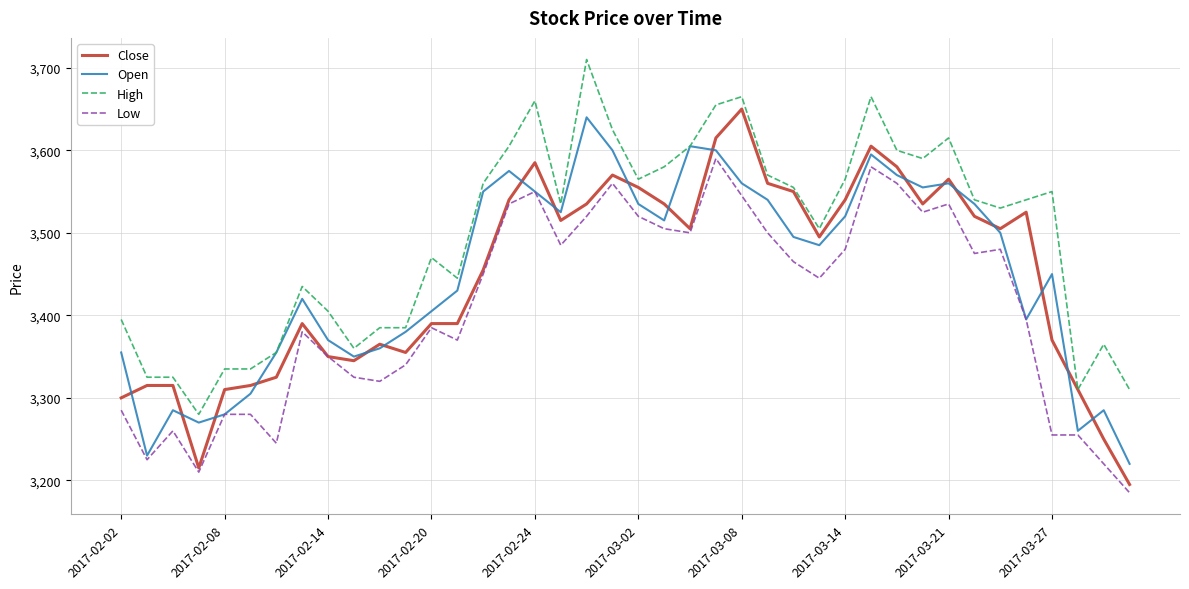

What is the smallest value displayed?

3185